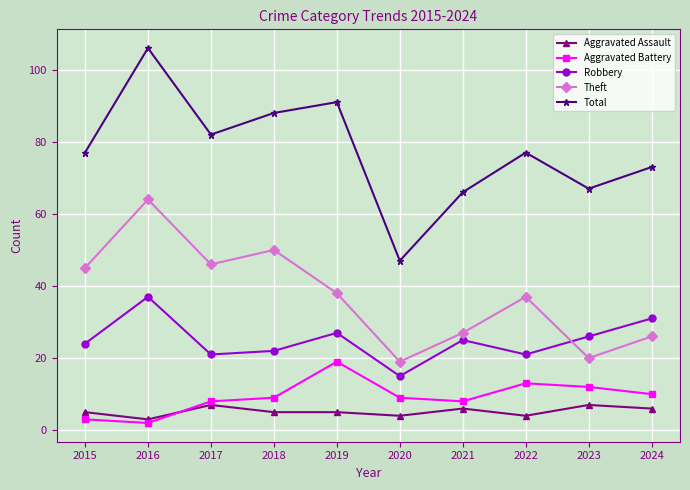

Which series has the largest total across all categories?

Total